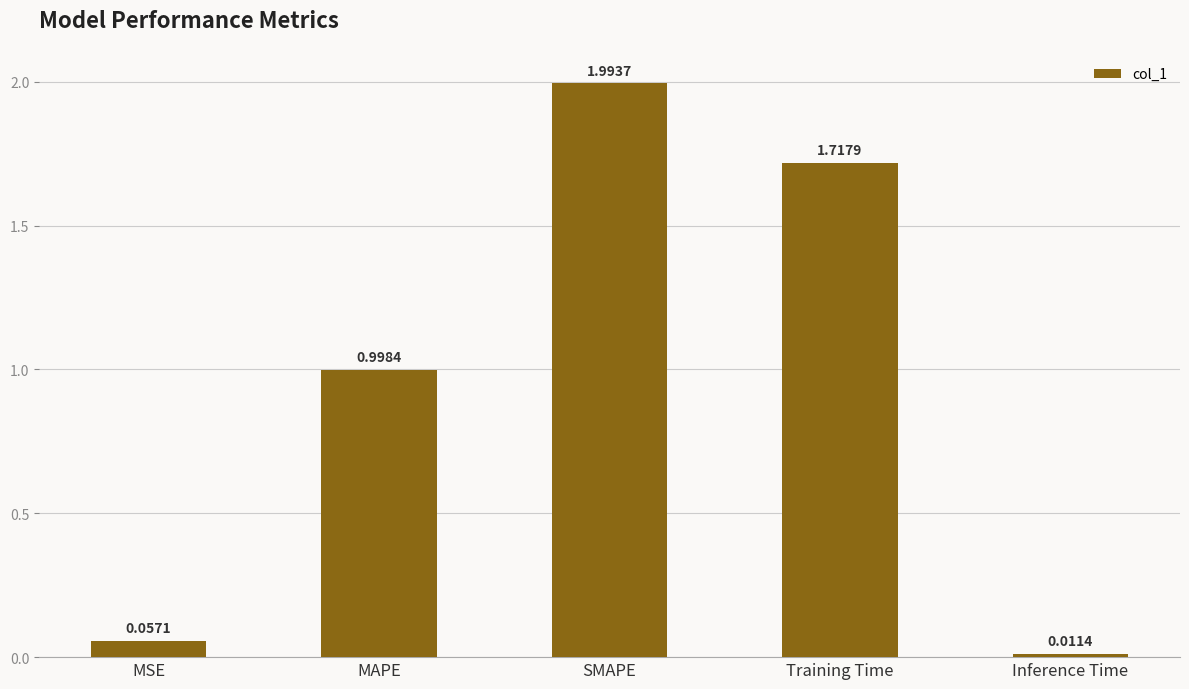

What is the change in value from MAPE to Training Time?

+0.7